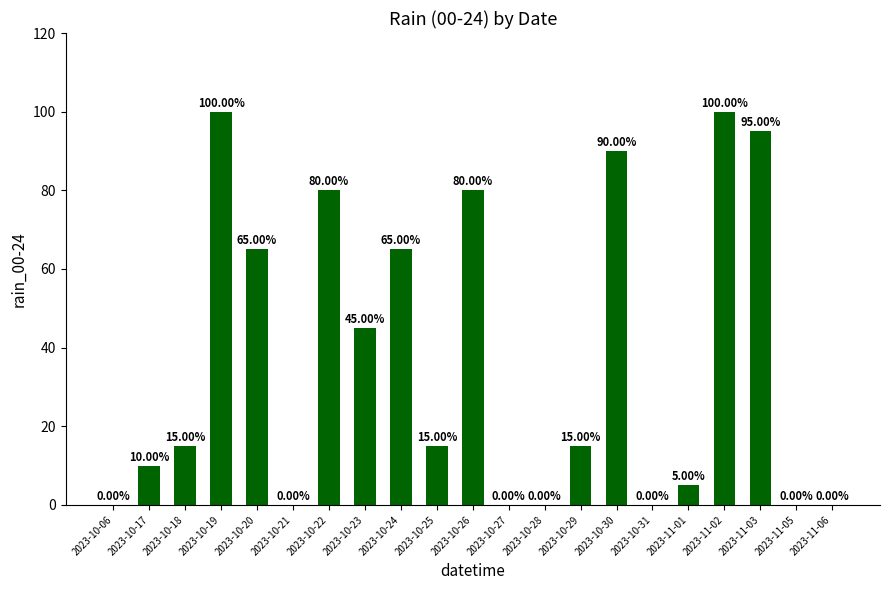

The chart shows a value of 20 at 2023-10-26. True or false?

False